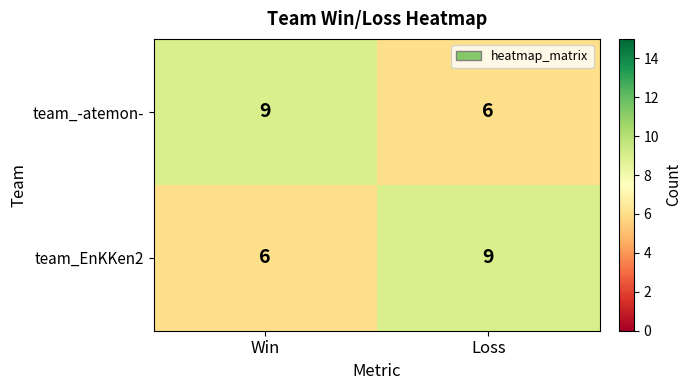

Where is team_-atemon- nearest to the value 7?

Loss